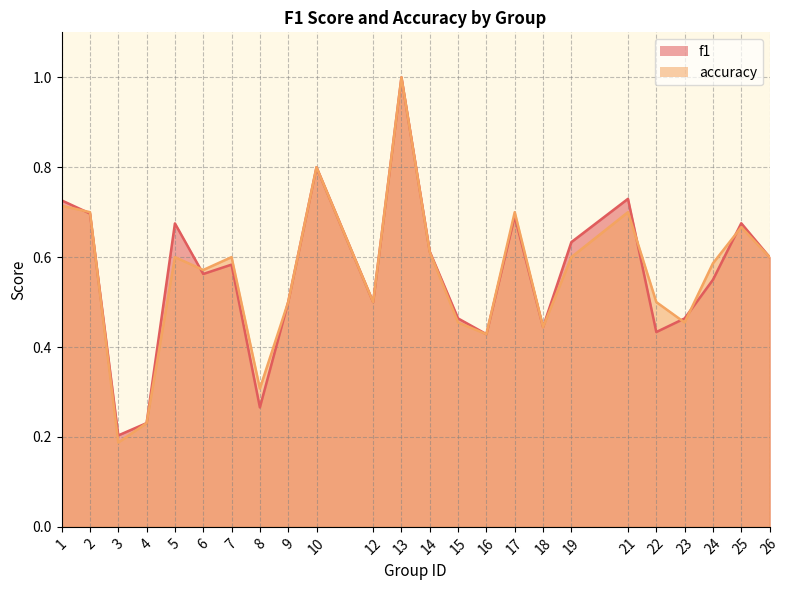

Which category has the highest value across all series?

13